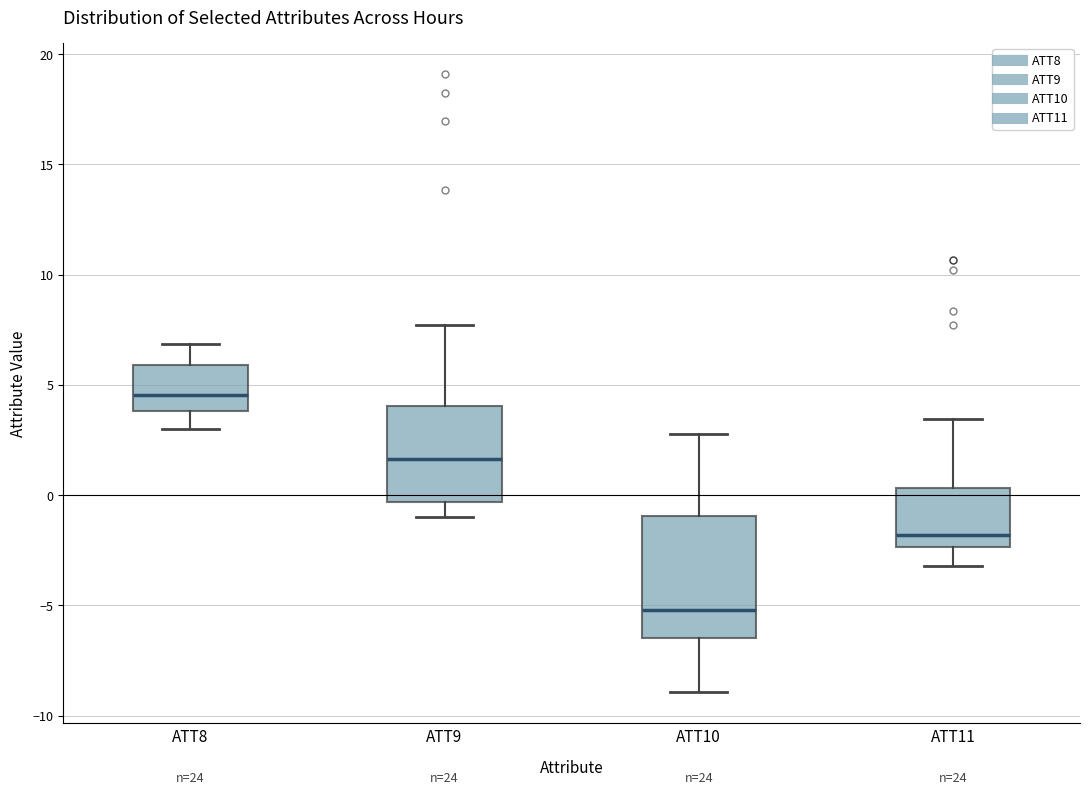

Comparing the boxes themselves (not the whiskers), which one is the tallest?

ATT10